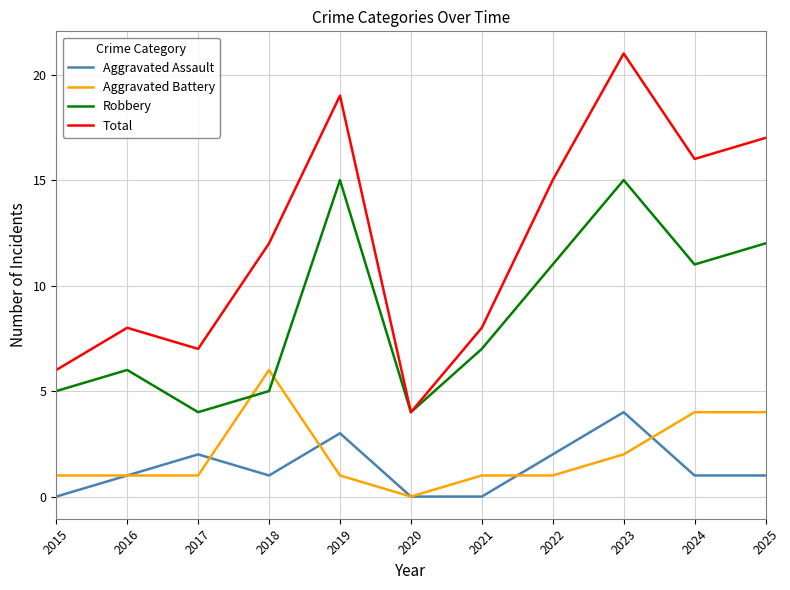

Where is the first local maximum for Aggravated Assault?

2017